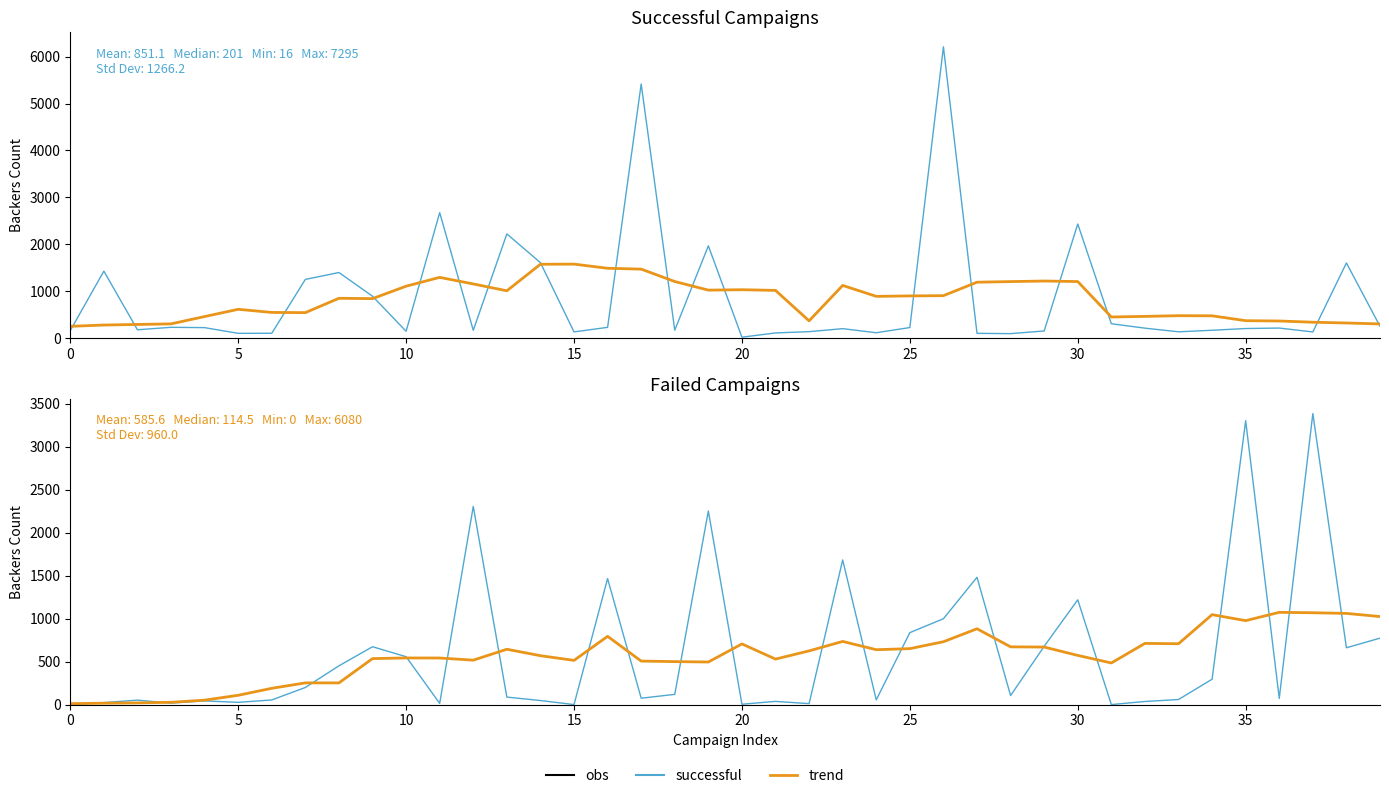

The failed series shows 2253.0 at 19. True or false?

True